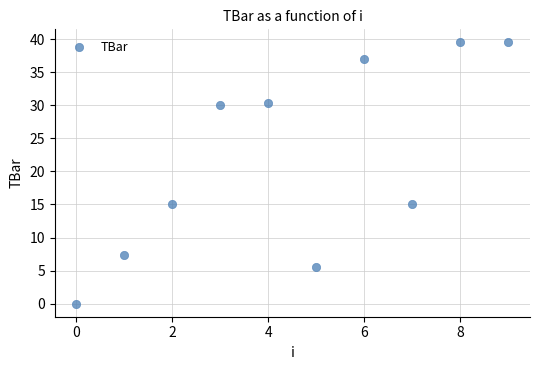

What is the range of Y values (max minus min)?

39.5